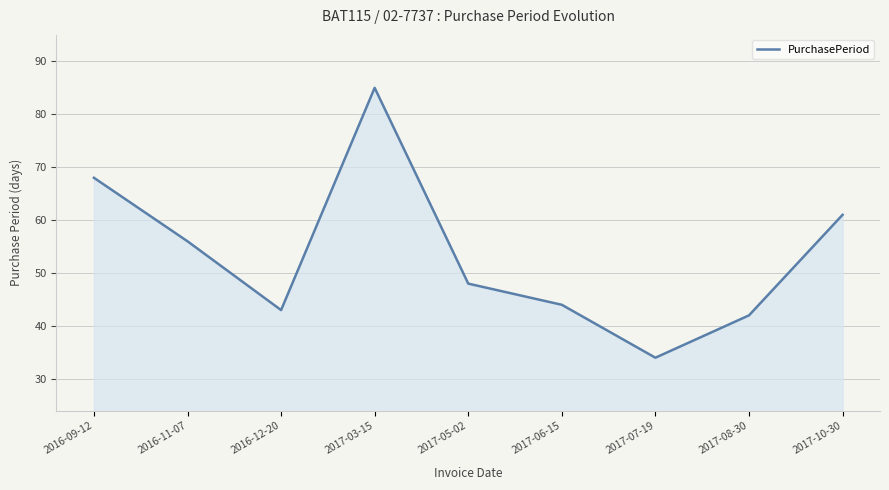

What is the average value?

53